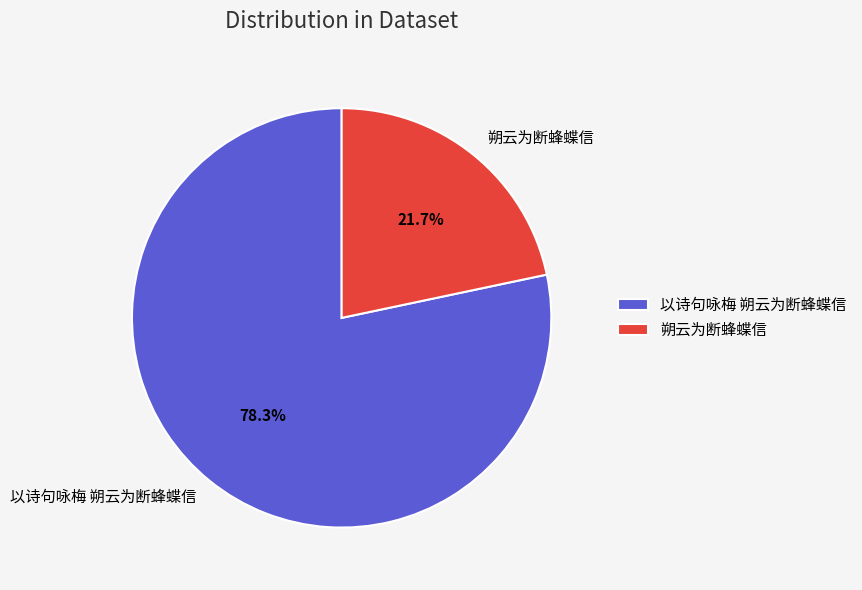

To the nearest percent, what is the difference between the largest and smallest slice percentages?

57%